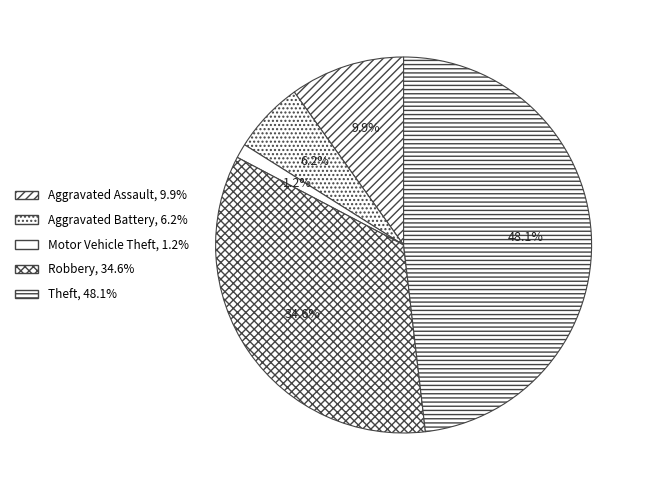

How many segments does this pie chart have?

5